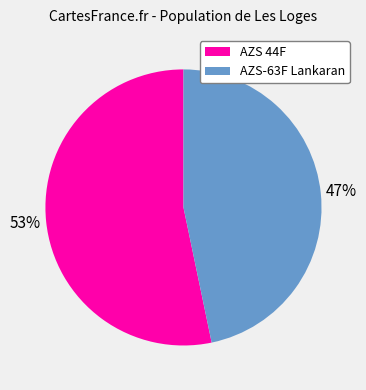

What percentage is the AZS 44F slice, to the nearest percent?

53%